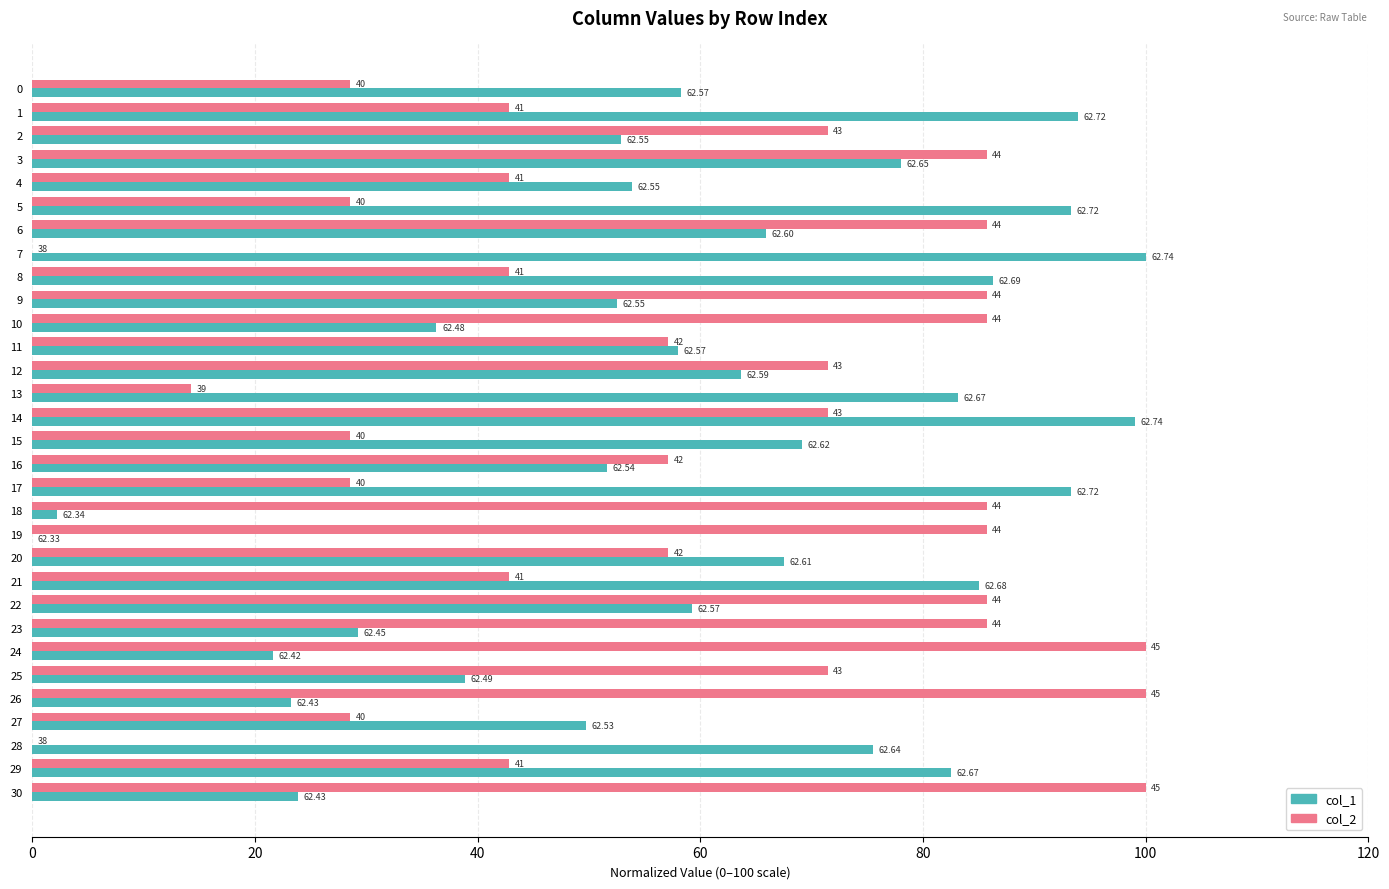

What are all the series names shown in the legend?

col_1, col_2